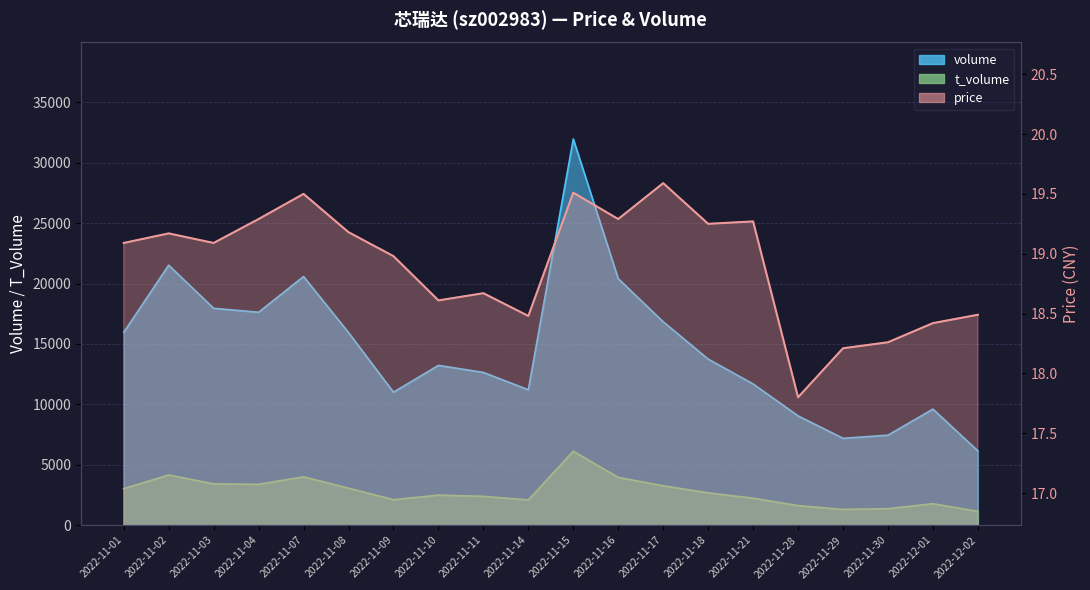

At how many categories does at least one series exceed 12925?

11